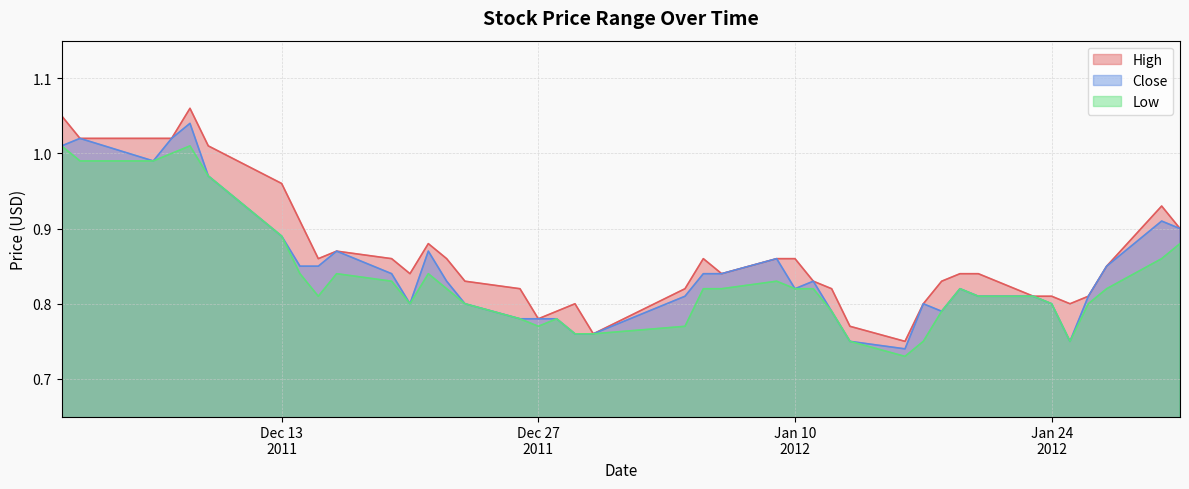

What is the sum of all Low values?

33.3